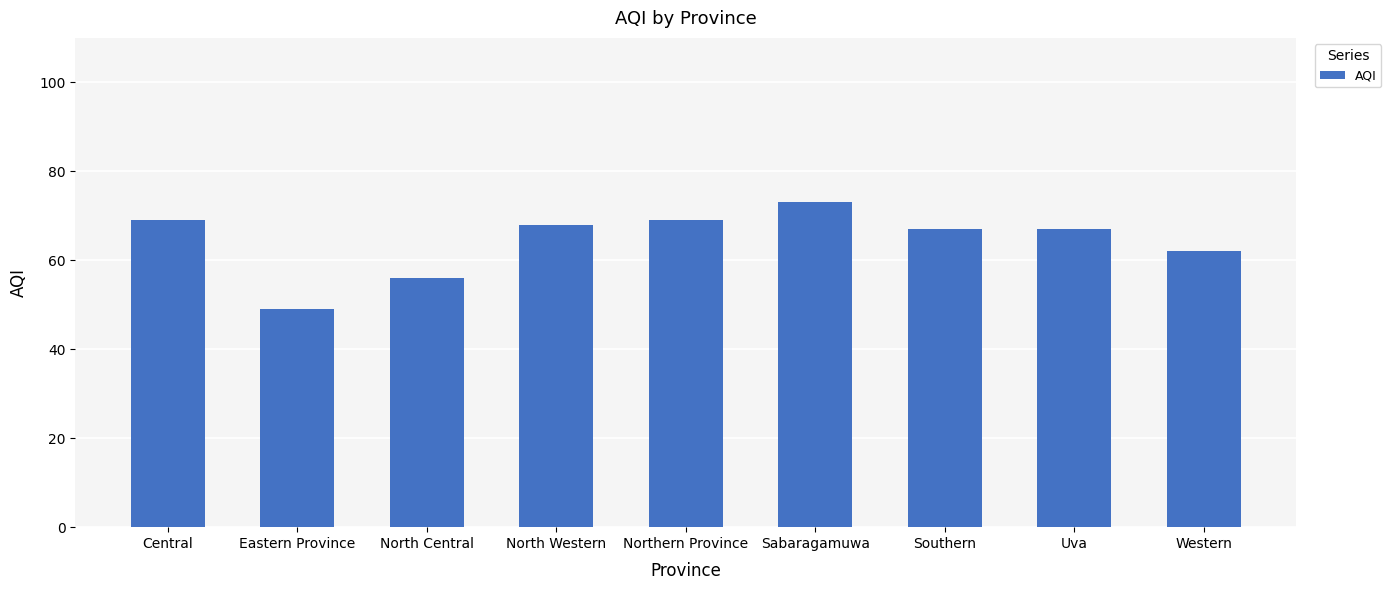

How many bars are there in total?

9